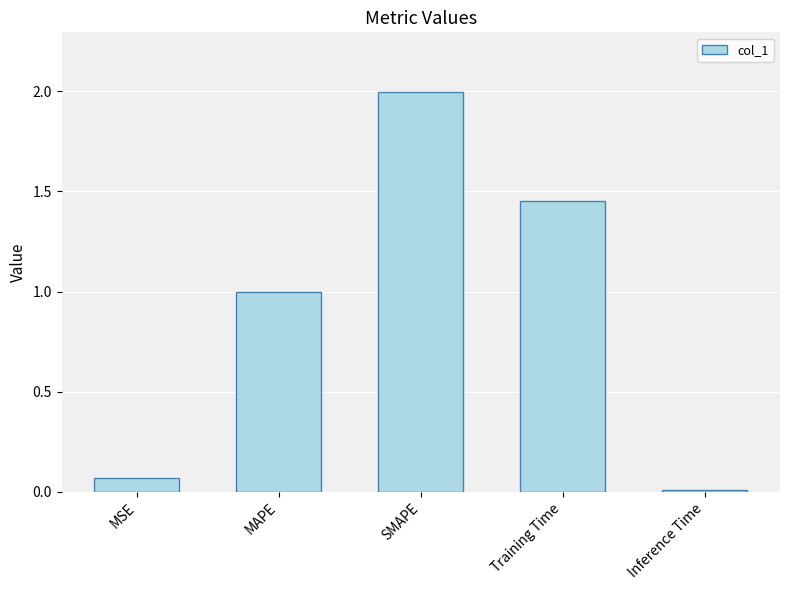

Which has a higher value, Training Time or SMAPE?

SMAPE